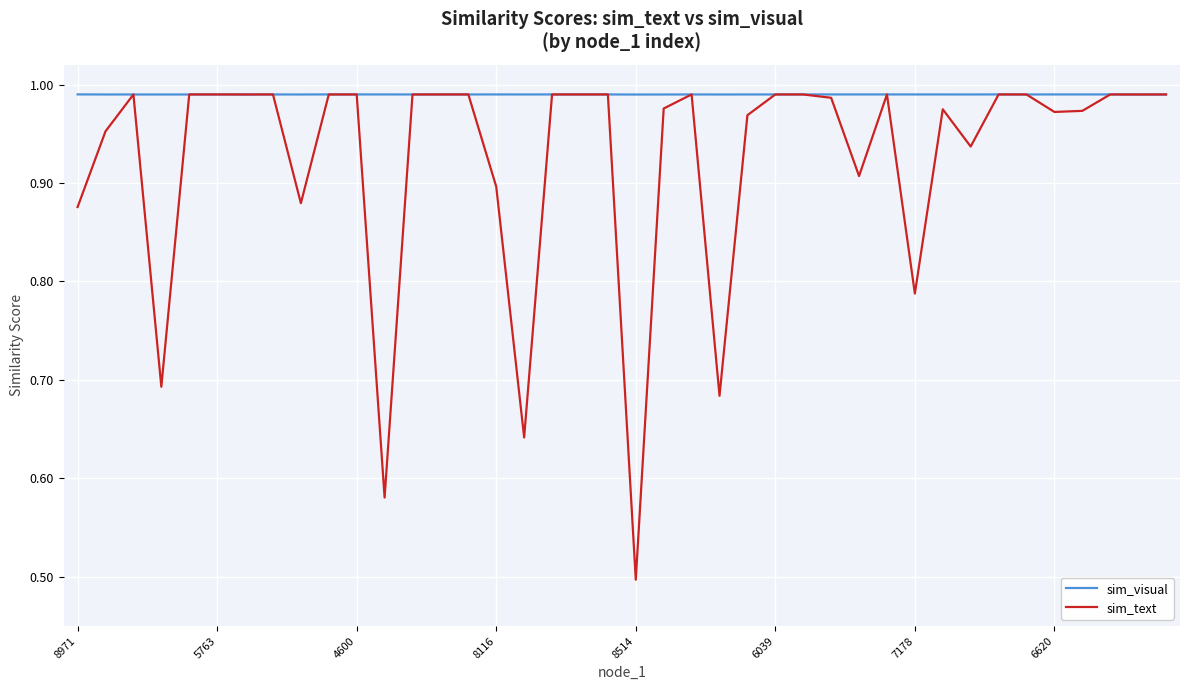

List the series in order of their overall mean, highest first.

sim_visual, sim_text